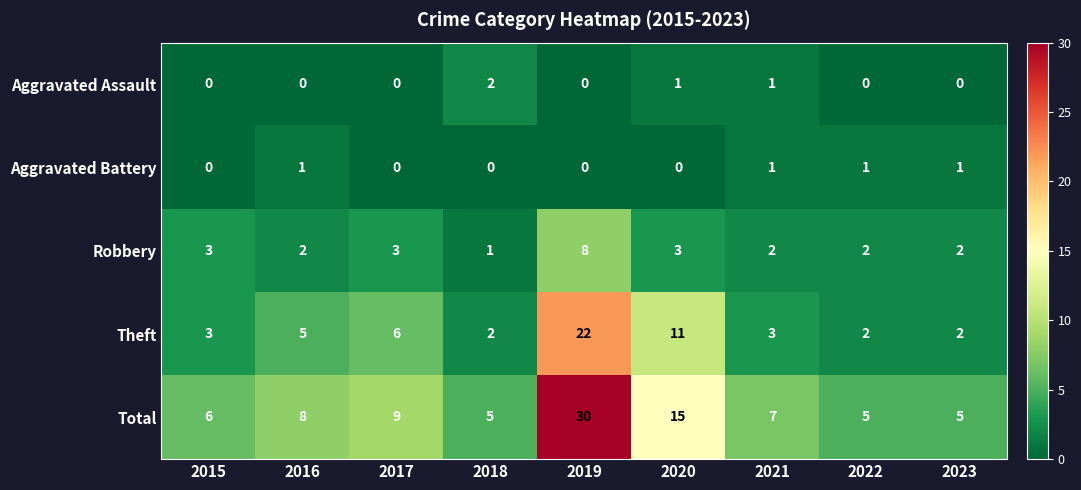

What is the maximum value for Total?

30